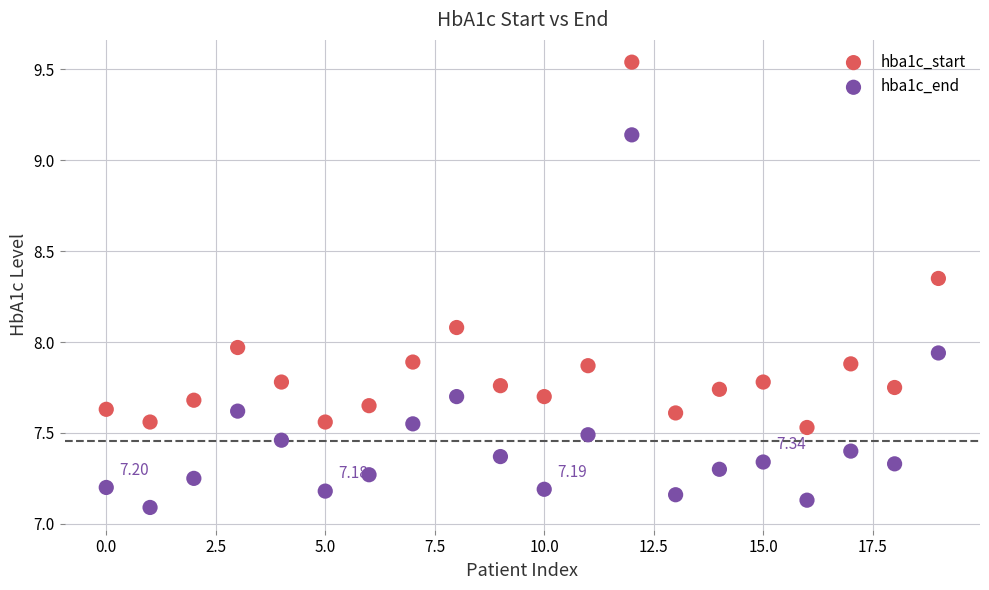

What are all the series names shown in the legend?

hba1c_start, hba1c_end